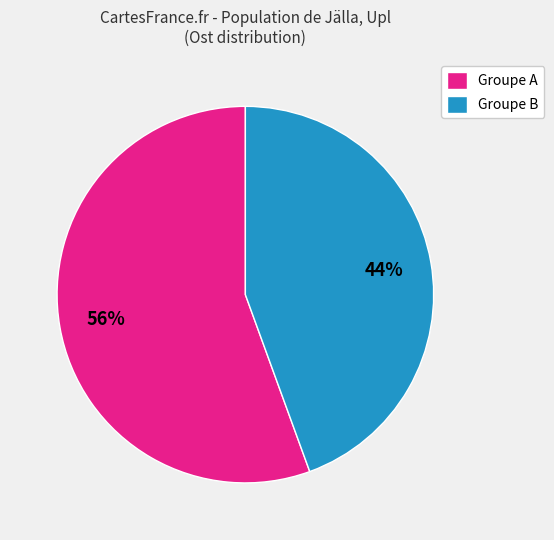

Combined, do Groupe A and Groupe B account for over 50%?

Yes